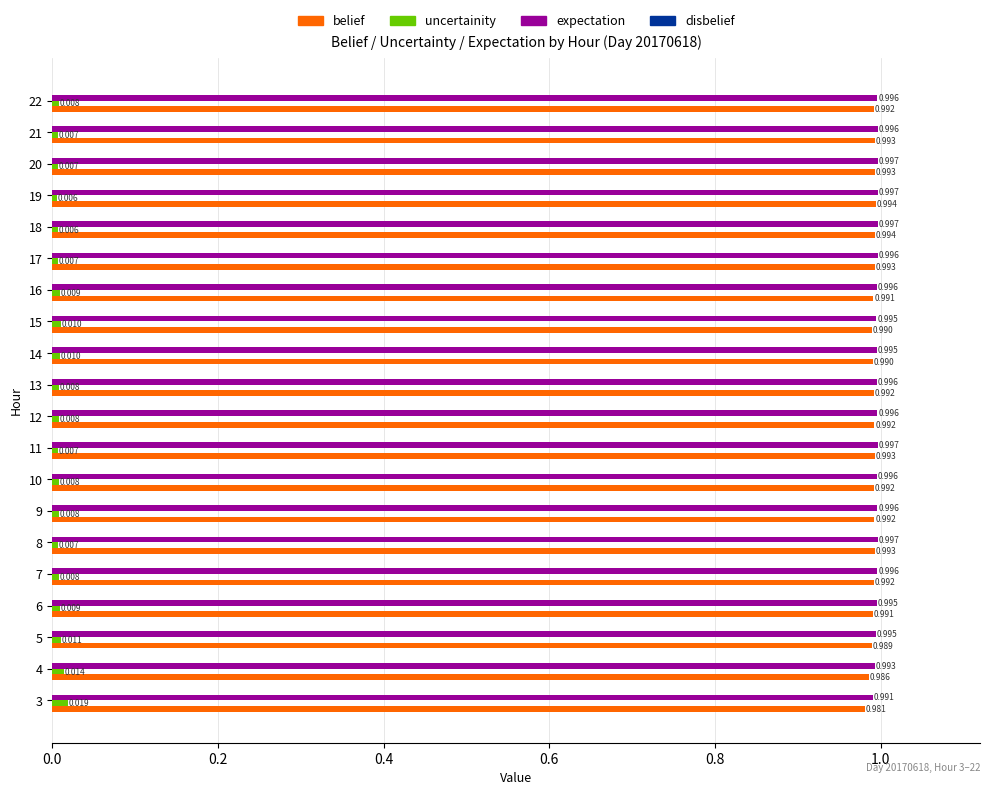

Which series has the largest total across all categories?

expectation